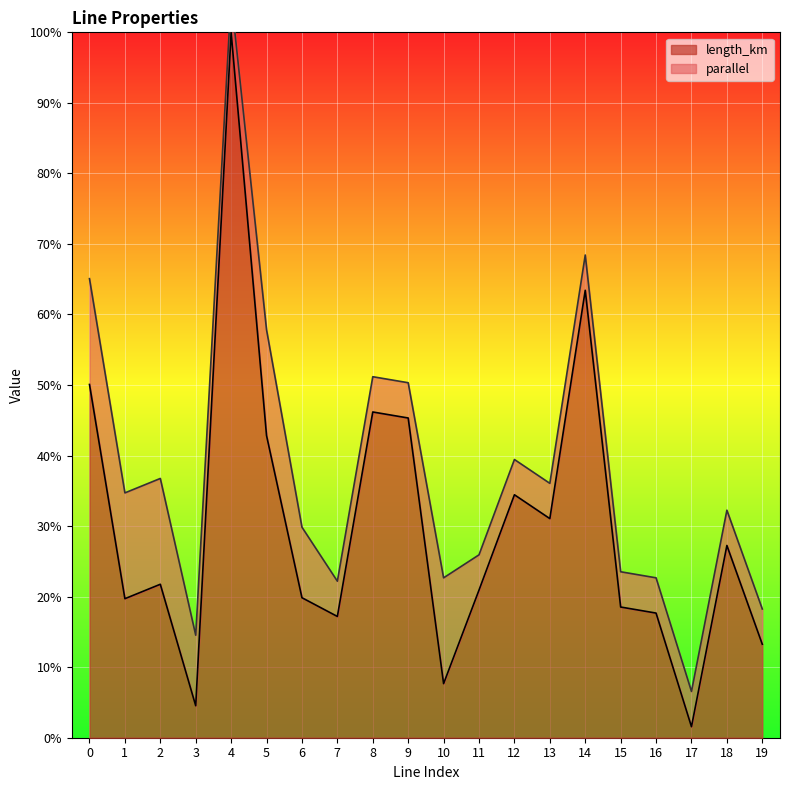

What is the average value?

0.3